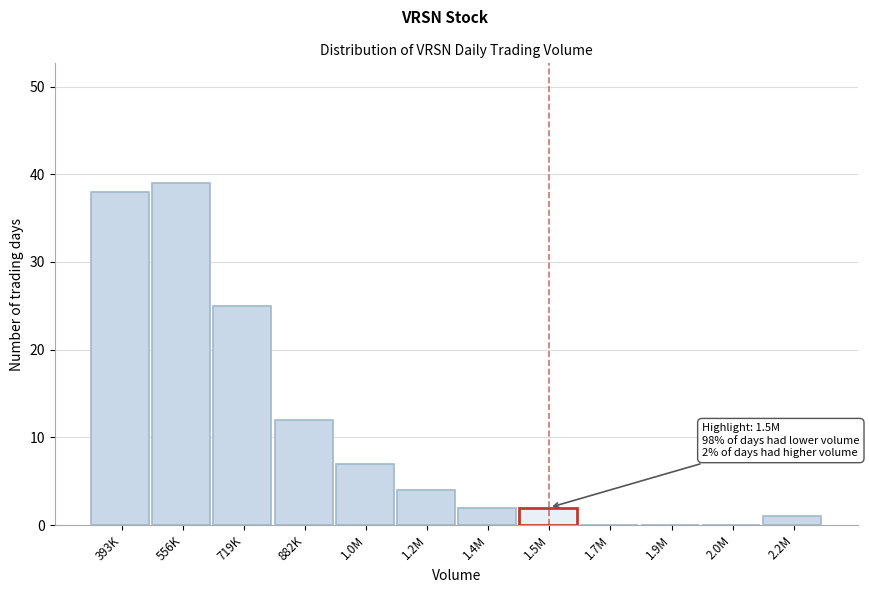

Reading left to right, extract all data points from this chart.

393K=38	556K=39	719K=25	882K=12	1.0M=7	1.2M=4	1.4M=2	1.5M=2	1.7M=0	1.9M=0	2.0M=0	2.2M=1